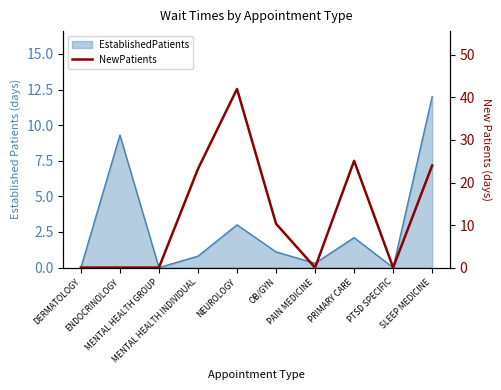

What is the difference between the maximum and second lowest values?

42.0